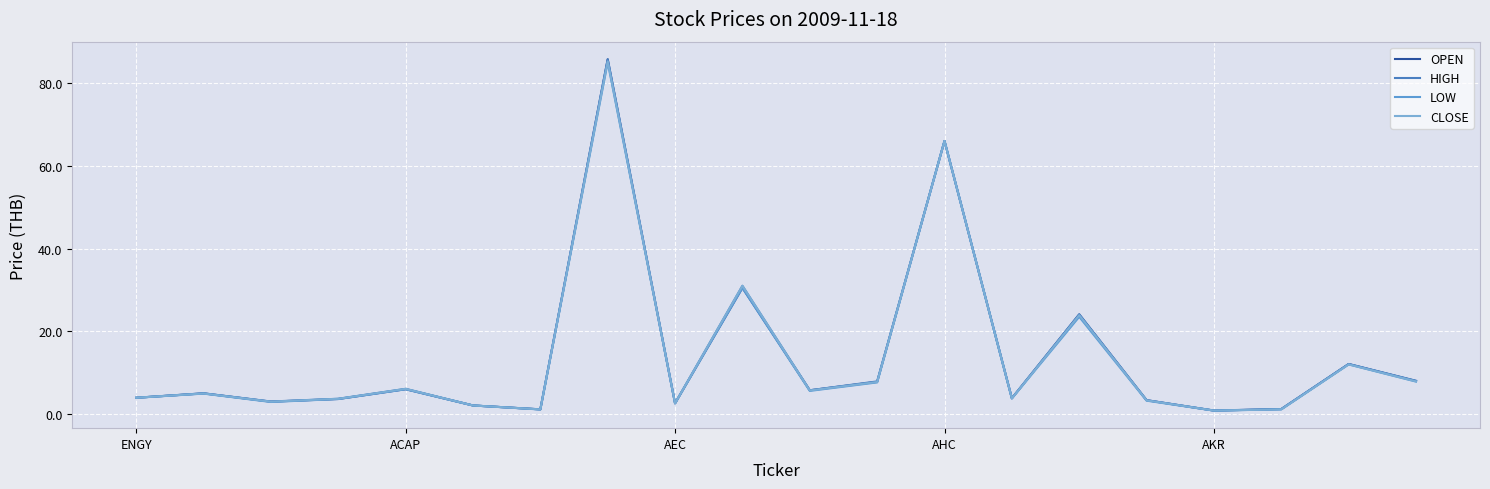

At which category is the sum across all series the highest?

7